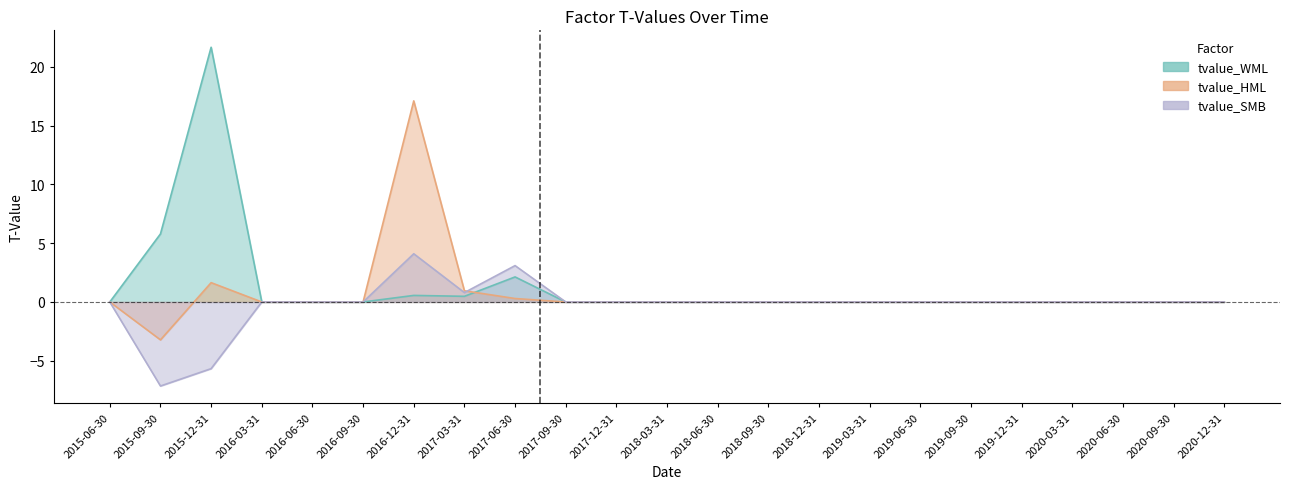

True or false: tvalue_SMB and tvalue_WML intersect in this chart.

False